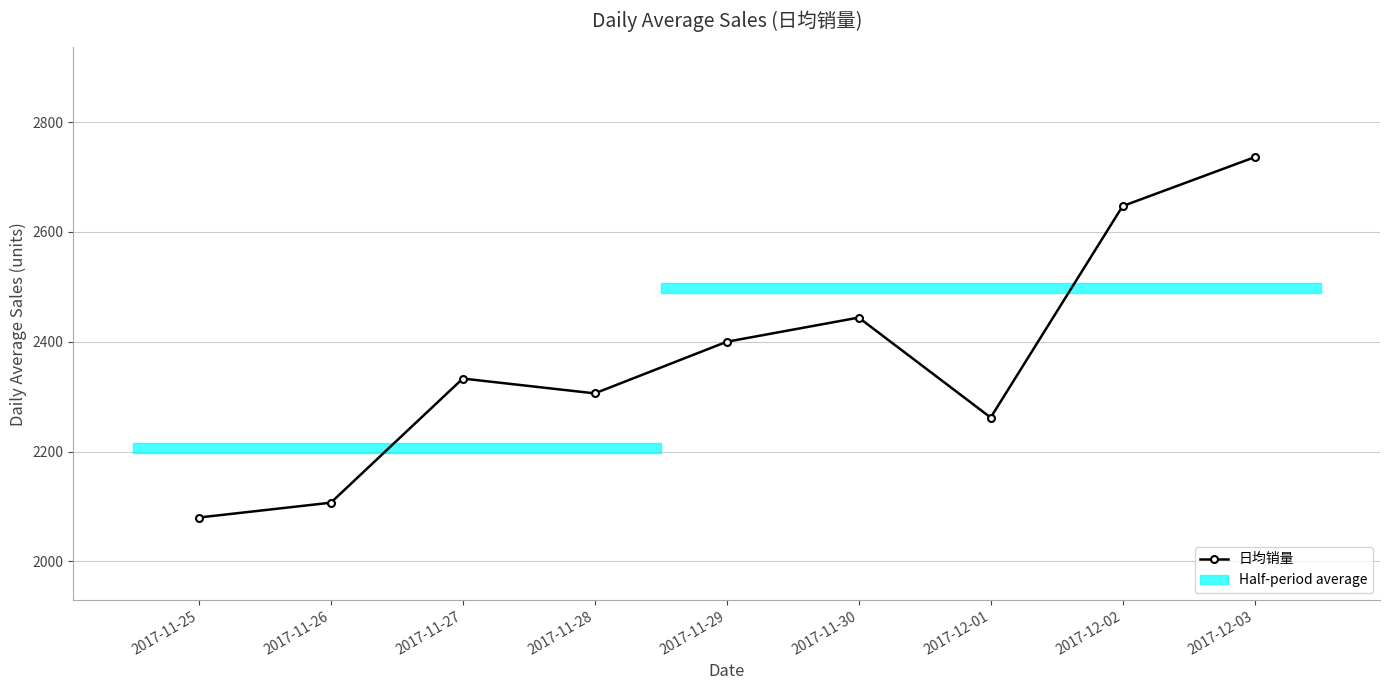

List the labels in order of value, smallest first.

2017-11-25, 2017-11-26, 2017-12-01, 2017-11-28, 2017-11-27, 2017-11-29, 2017-11-30, 2017-12-02, 2017-12-03